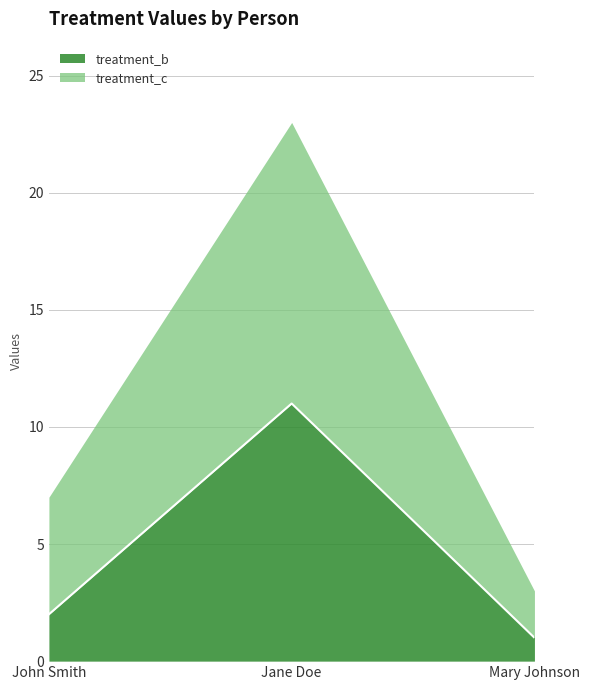

How many data points are less than 2?

1